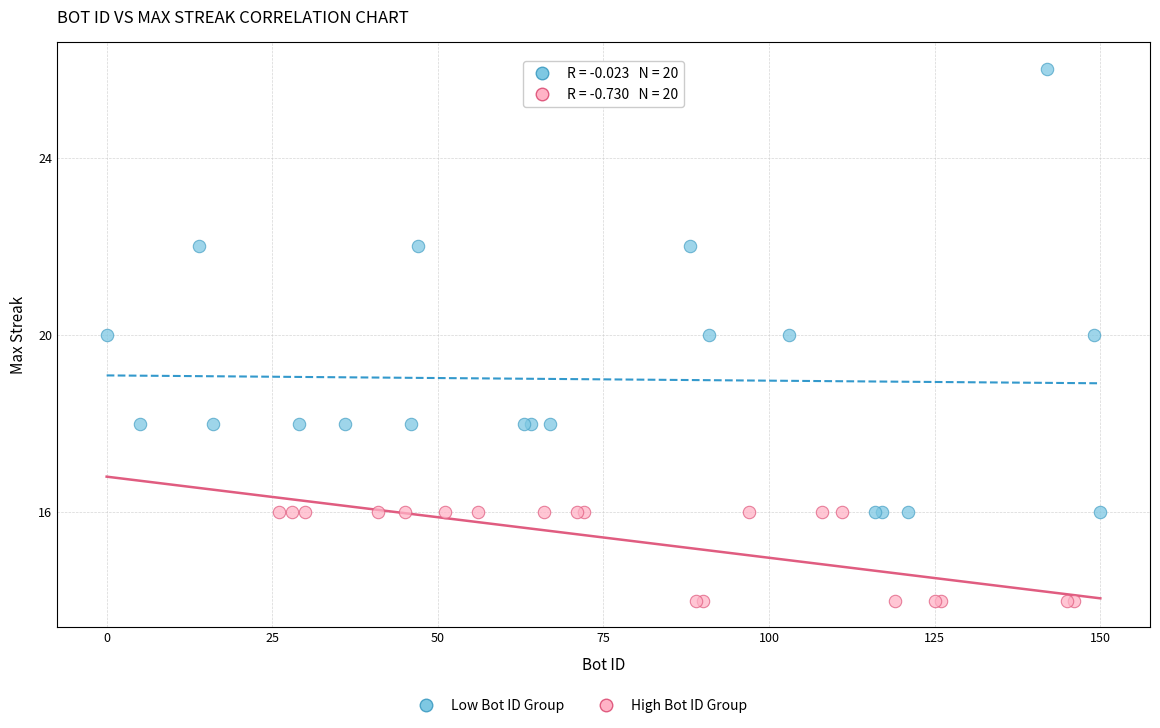

Which series contains the lowest Y value?

High Bot ID Group